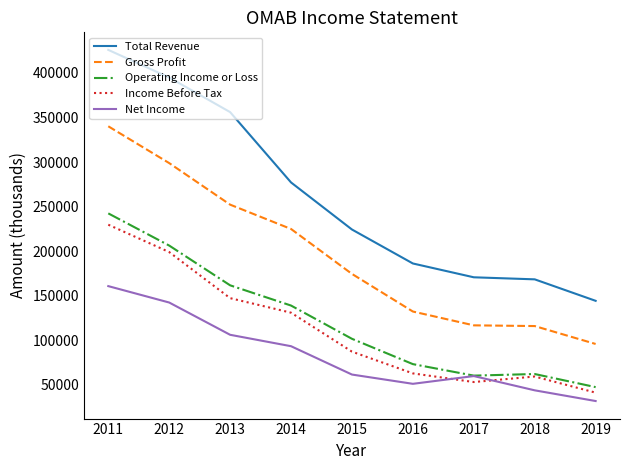

The value of Total Revenue at 2018 is 266699. True or false?

False